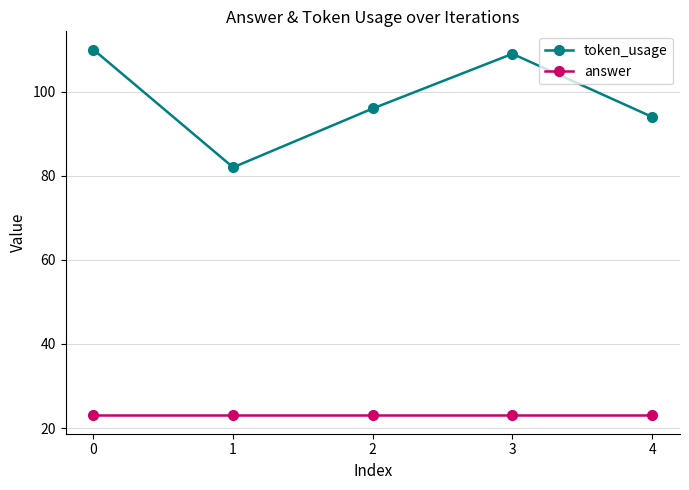

What is the total value across all series at 3?

132